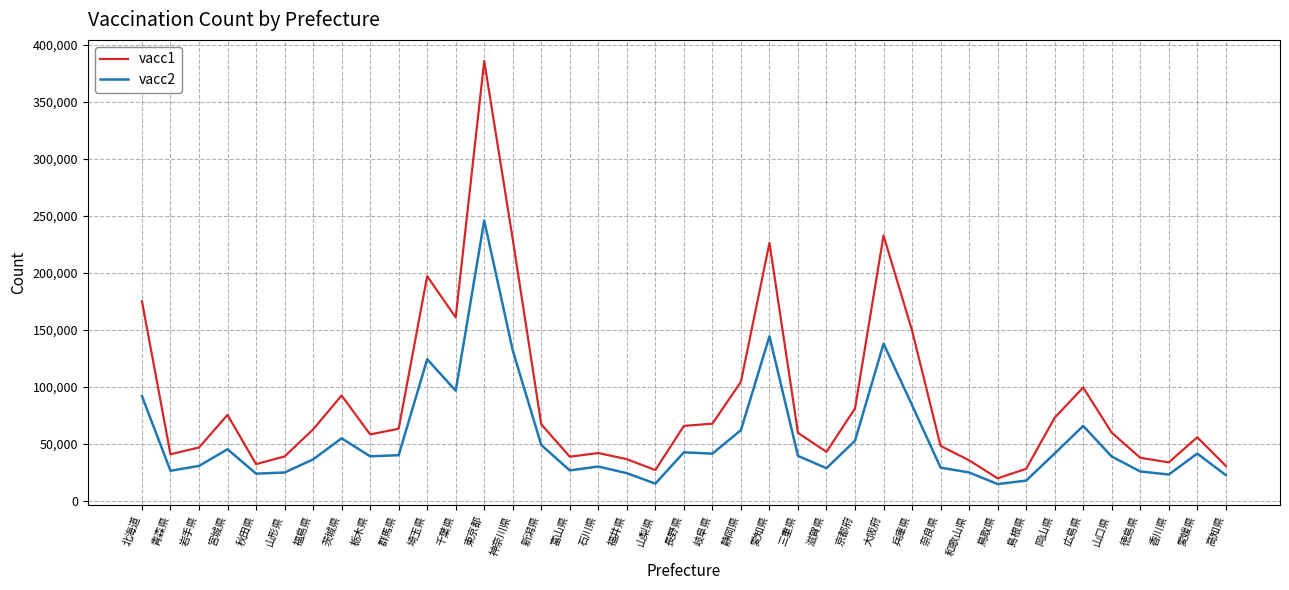

Where is the first local maximum for vacc1?

宮城県